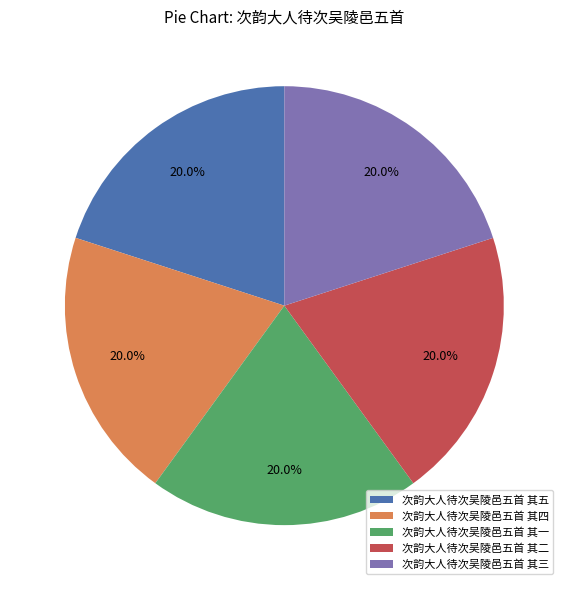

Is it true that 次韵大人待次吴陵邑五首 其一 is 20% of the pie?

True